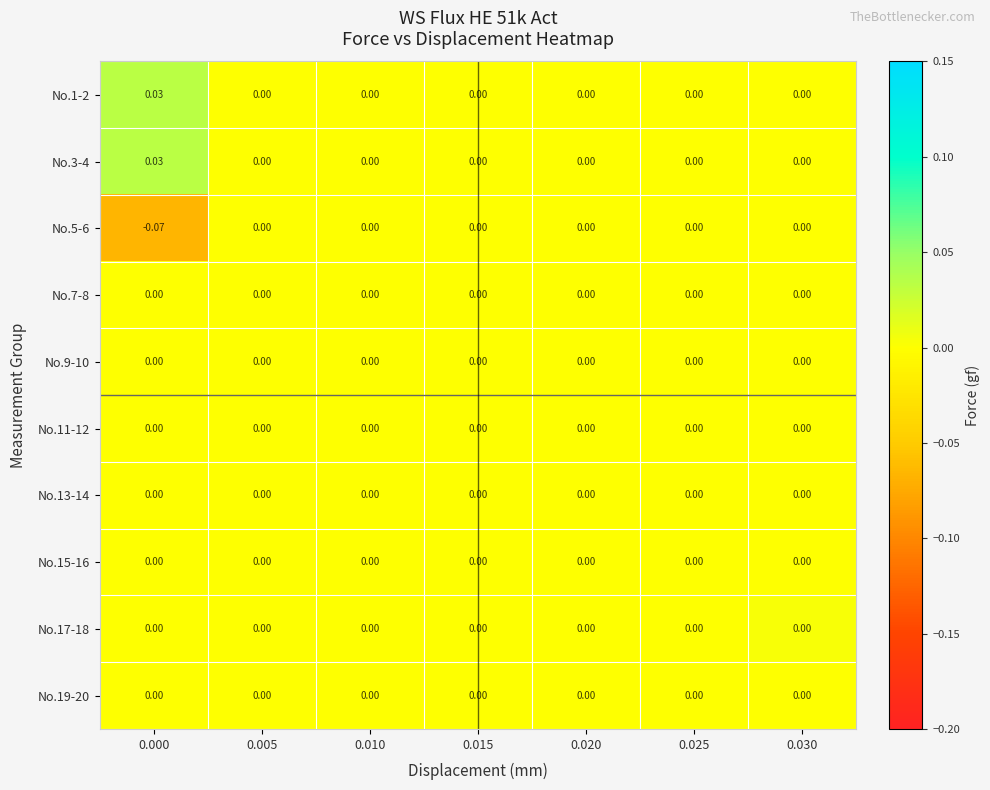

How many series are shown in this chart?

10